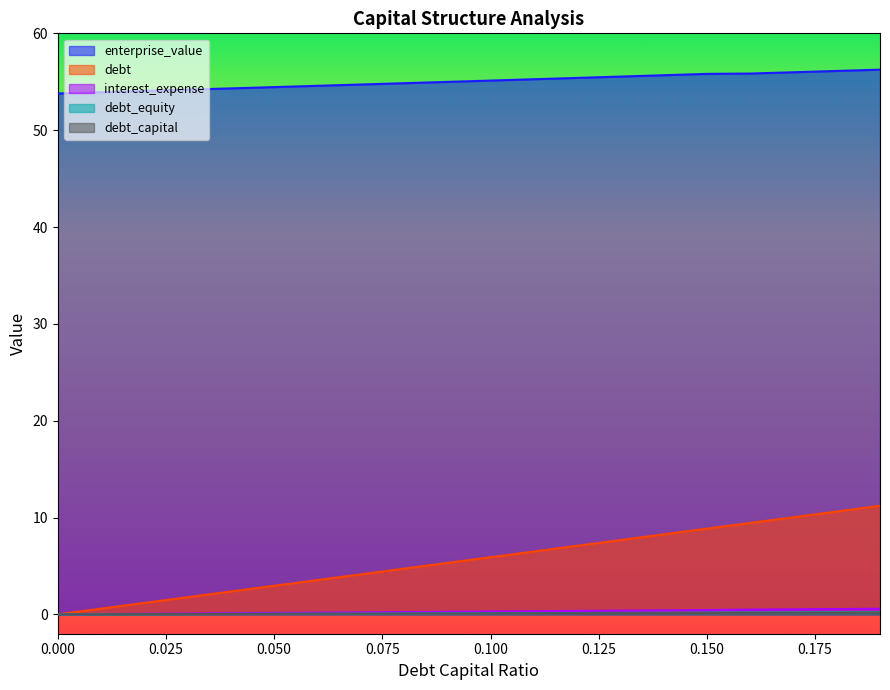

Which series has the largest total across all categories?

enterprise_value